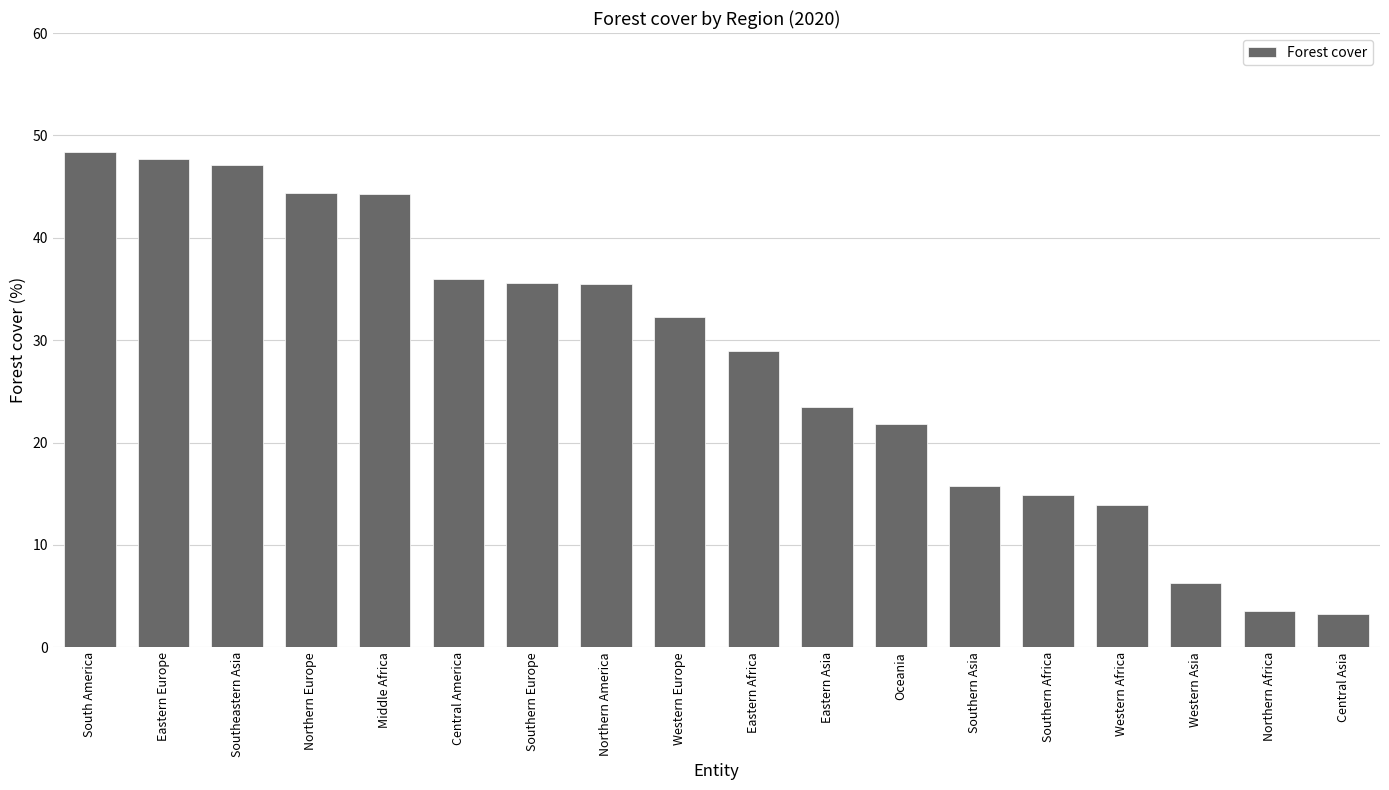

Does the chart contain any negative values?

No